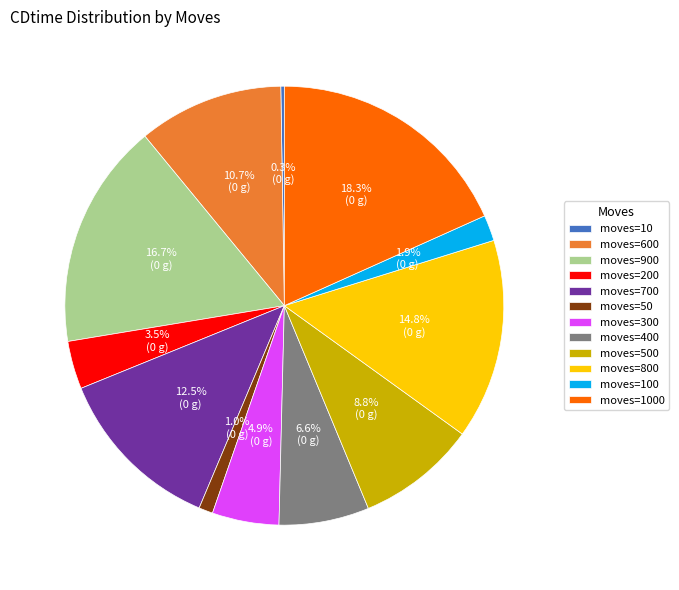

How much of the chart is everything except moves=700?

87.5%